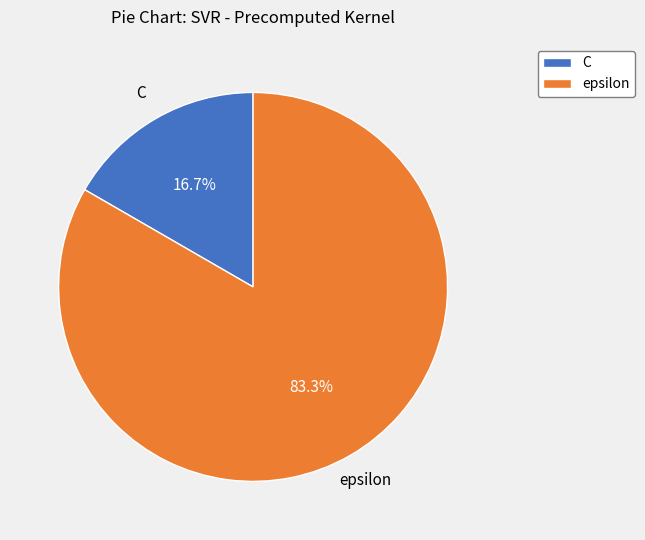

Combined, do epsilon and C account for over 50%?

Yes